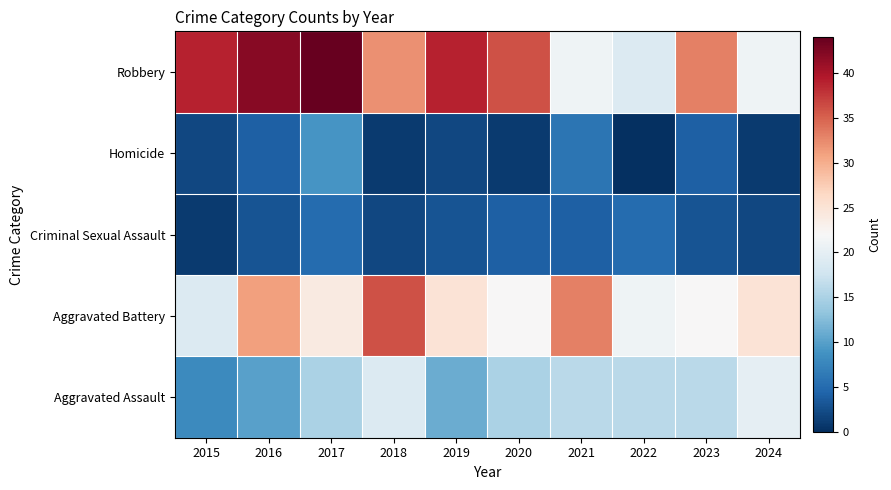

What is the difference between the highest and lowest values at 2019?

37